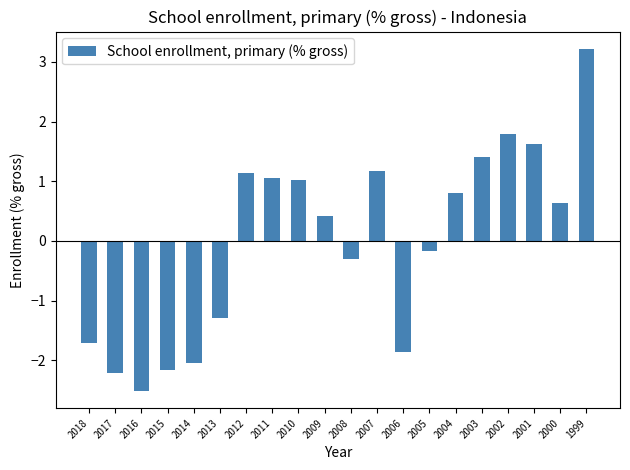

How many bars are there in total?

20